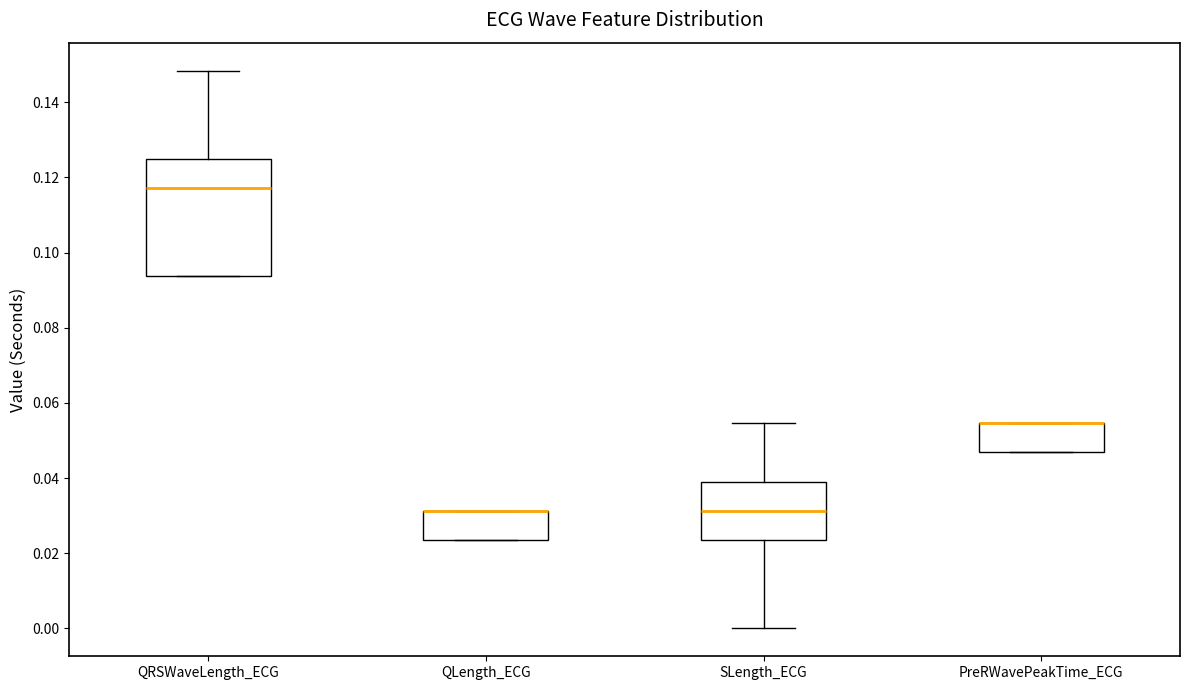

Reading left to right, transcribe this box plot: for each box, give where its median line is, the range the box spans, and where its two whiskers end, as read against the y-axis. The values are not printed on the chart, so give them approximately, as read against the axis.

QRSWaveLength_ECG: median 0.118, box 0.094 to 0.126, whiskers 0.094 to 0.148
QLength_ECG: median 0.032 (drawn on the box's upper edge), box 0.024 to 0.032, whiskers 0.024 to 0.032
SLength_ECG: median 0.032, box 0.024 to 0.040, whiskers 0.000 to 0.054
PreRWavePeakTime_ECG: median 0.054 (drawn on the box's upper edge), box 0.046 to 0.054, whiskers 0.046 to 0.054